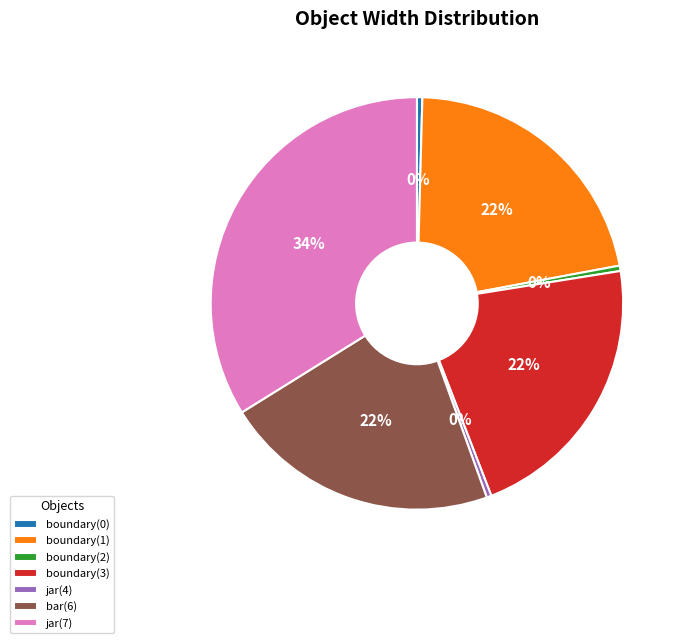

Does any single category account for the majority?

No